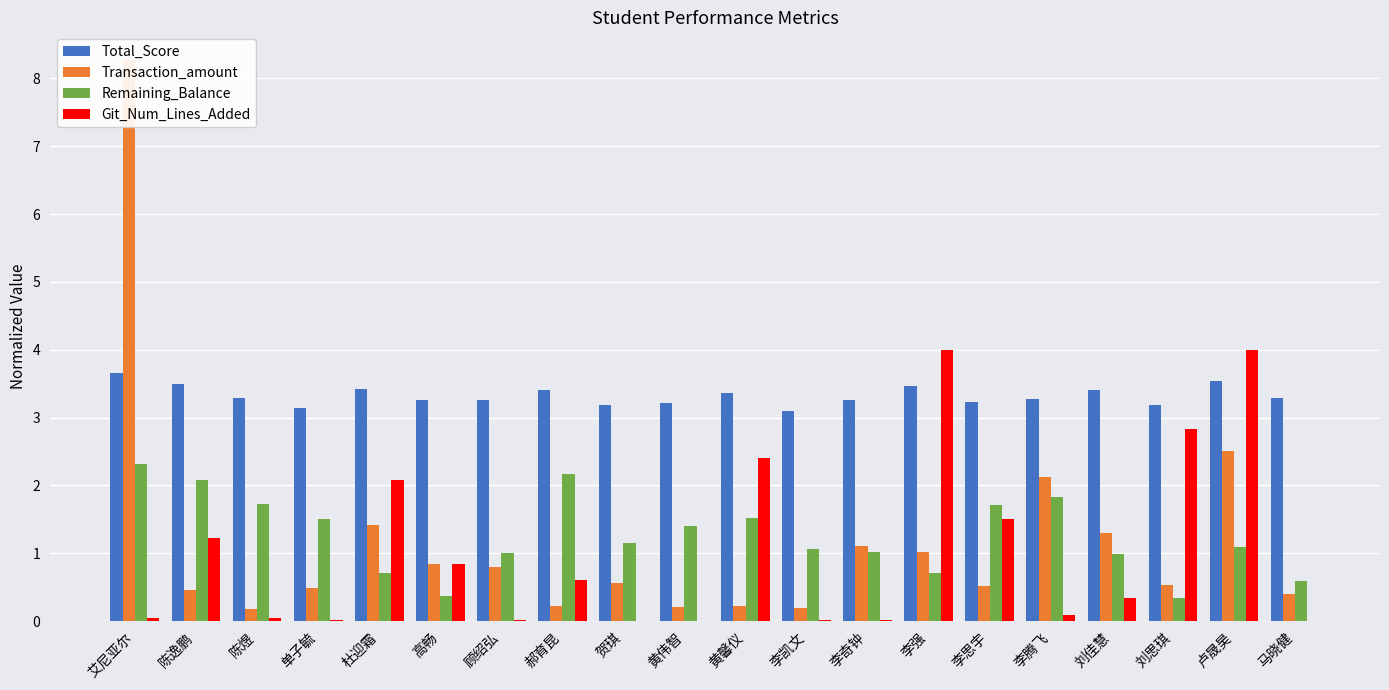

Reading left to right, list all the values displayed in this chart.

Total_Score: 3.7	3.5	3.3	3.1	3.4	3.3	3.3	3.4	3.2	3.2	3.4	3.1	3.3	3.5	3.2	3.3	3.4	3.2	3.5	3.3
Transaction_amount: 8.3	0.5	0.2	0.5	1.4	0.8	0.8	0.2	0.6	0.2	0.2	0.2	1.1	1.0	0.5	2.1	1.3	0.5	2.5	0.4
Remaining_Balance: 2.3	2.1	1.7	1.5	0.7	0.4	1.0	2.2	1.1	1.4	1.5	1.1	1.0	0.7	1.7	1.8	1.0	0.3	1.1	0.6
Git_Num_Lines_Added: 0.0	1.2	0.0	0.0	2.1	0.8	0.0	0.6	0.0	0.0	2.4	0.0	0.0	4.0	1.5	0.1	0.3	2.8	4.0	0.0